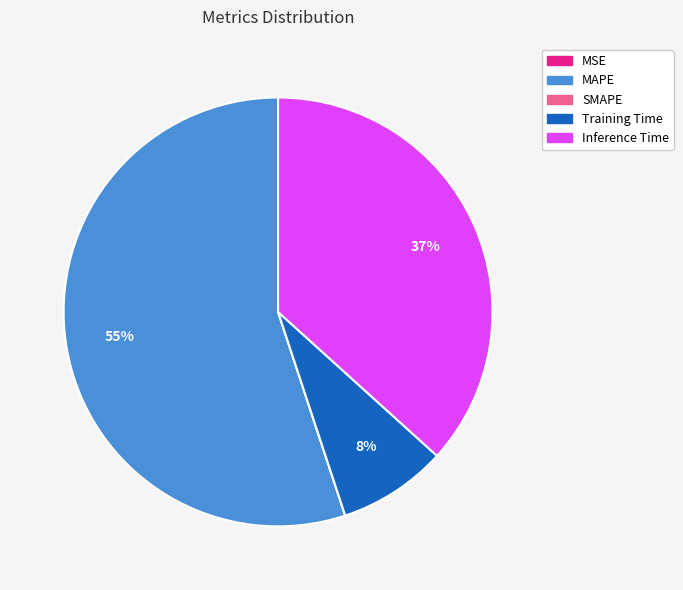

Which category accounts for the majority?

MAPE